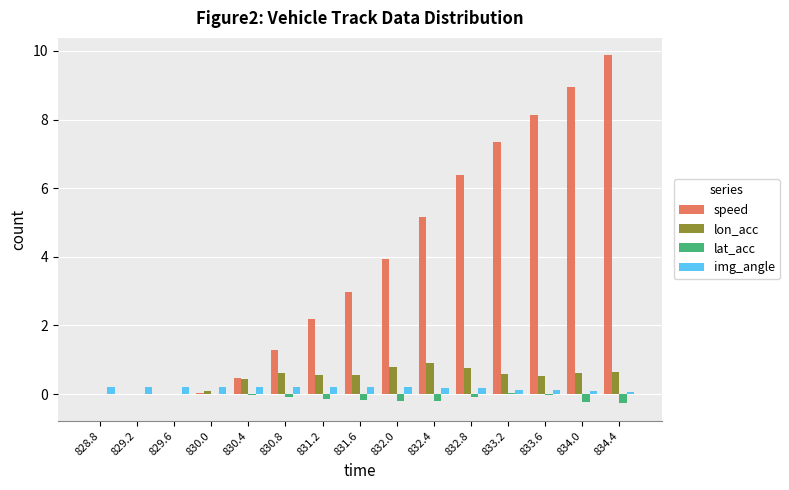

Which series changed the most between 829.2 and 830.8?

speed